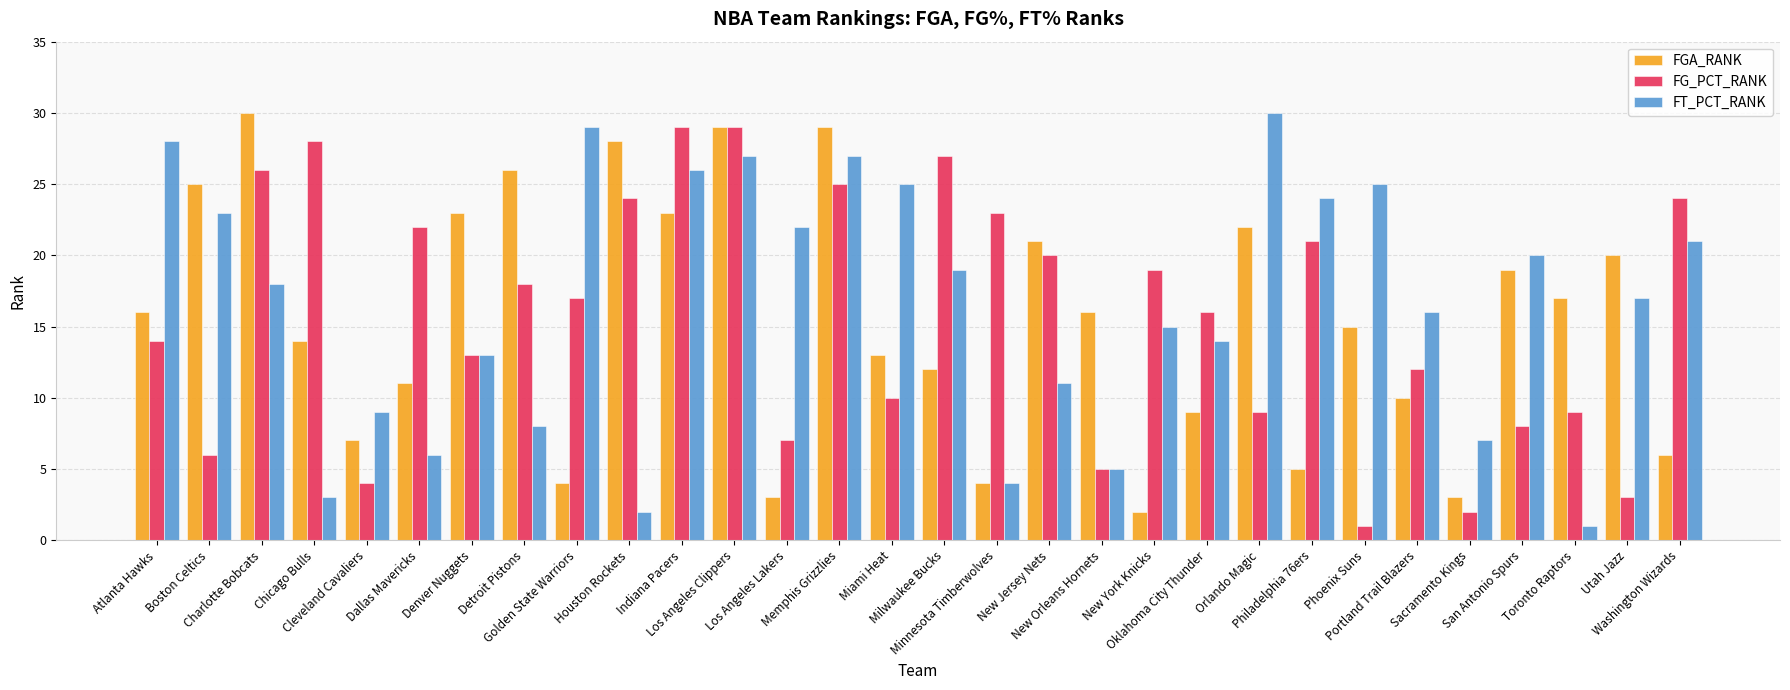

Where does the FT_PCT_RANK series first go above 18?

Atlanta Hawks